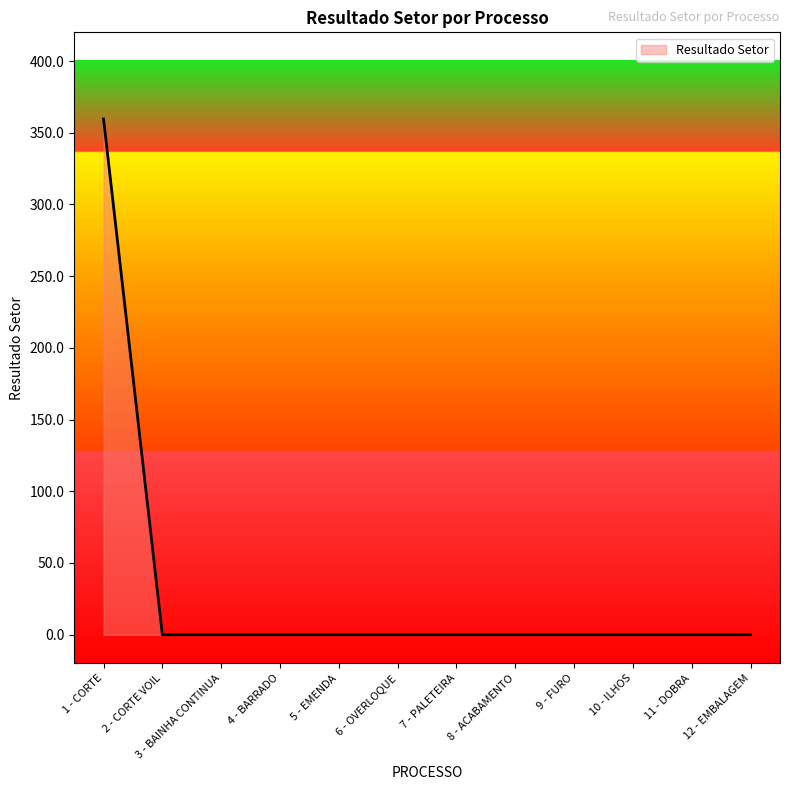

The chart shows a value of 0.0 at 8 - ACABAMENTO. True or false?

True